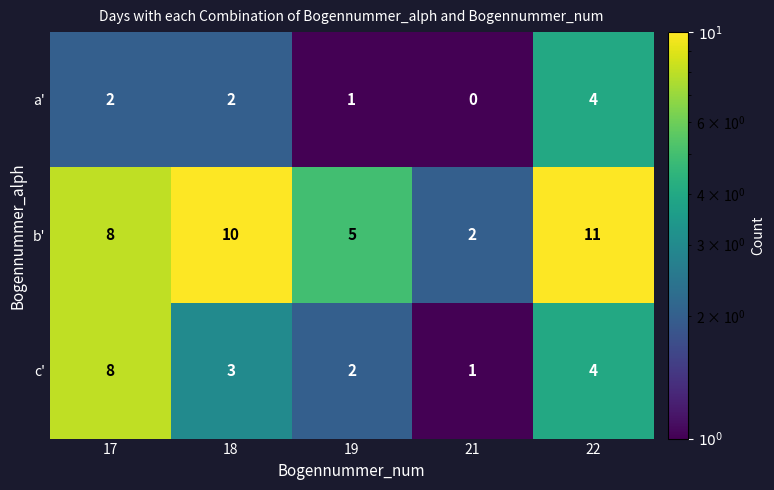

True or false: c' has a value of 2 at 19.

True